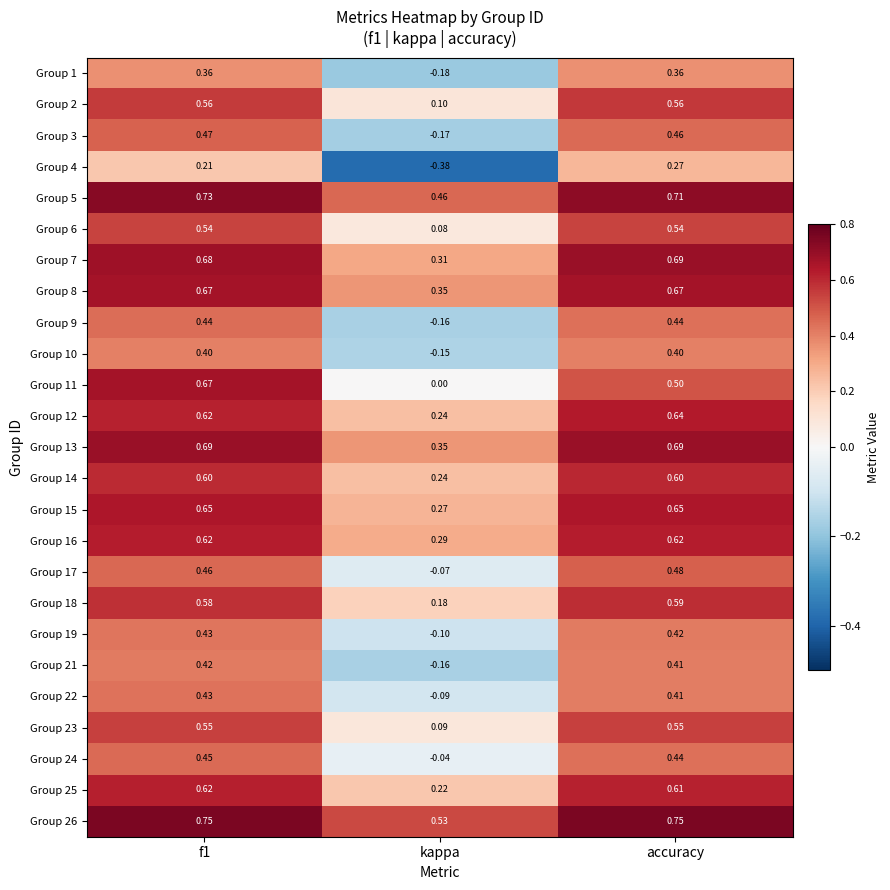

What is the total value across all series at f1?

13.6